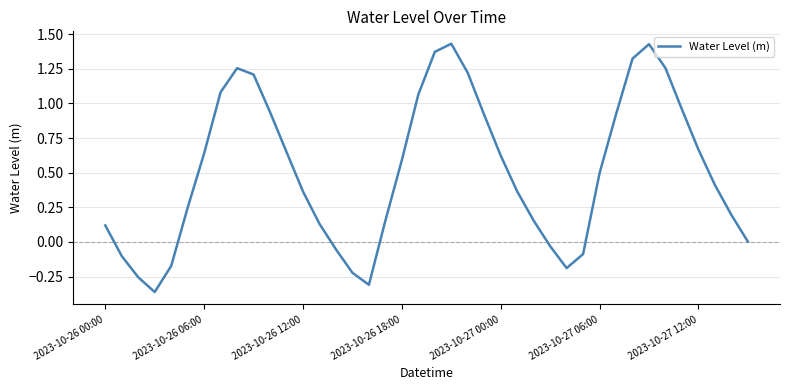

What is the difference between the maximum and minimum values?

1.8